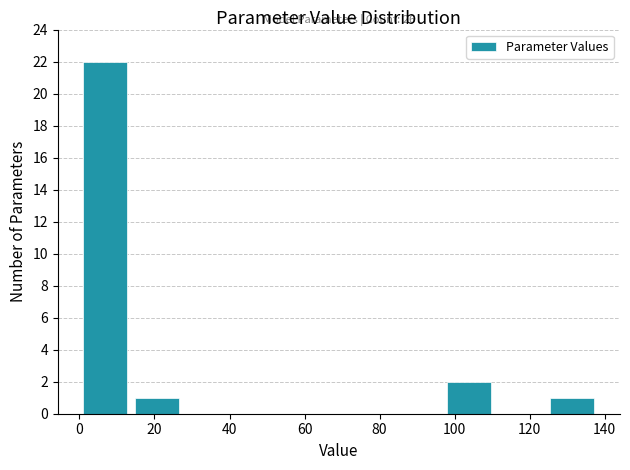

Which range on the x-axis has the tallest bar?

0 to 14